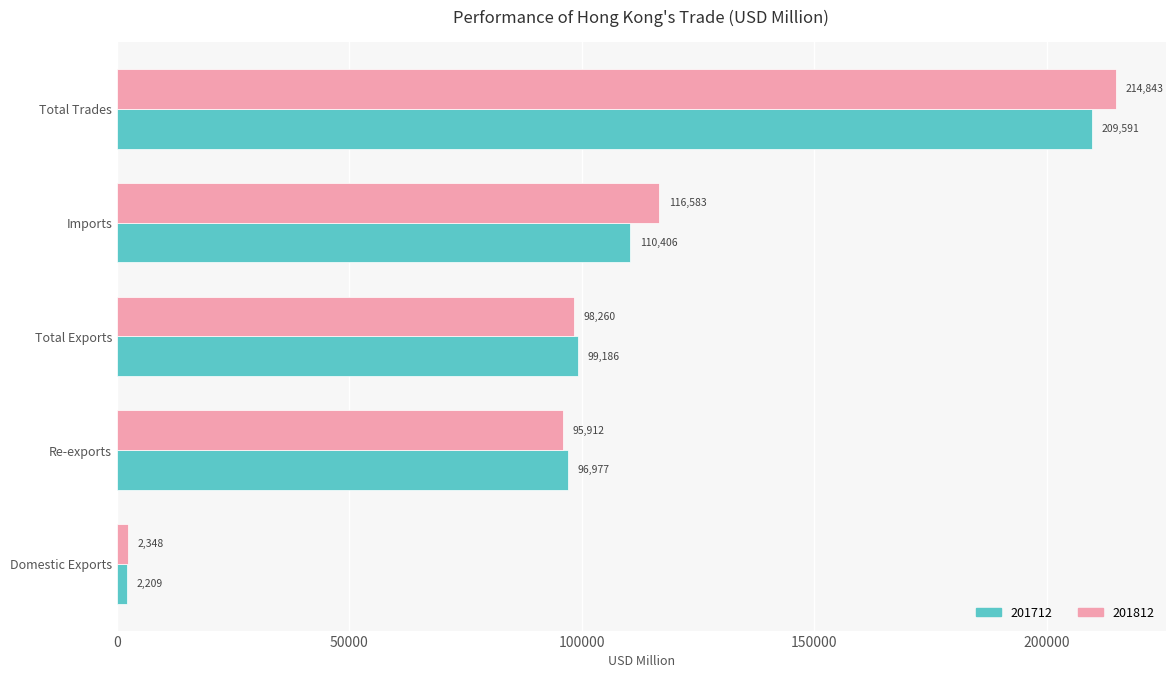

At Total Trades, list the series in order from smallest to largest.

201712, 201812